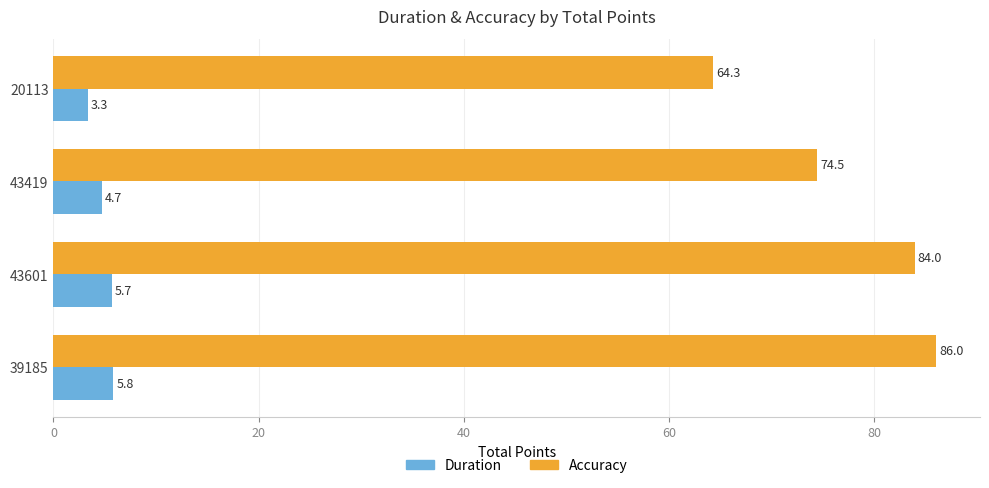

List the series in order of their peak value, lowest first.

Duration, Accuracy